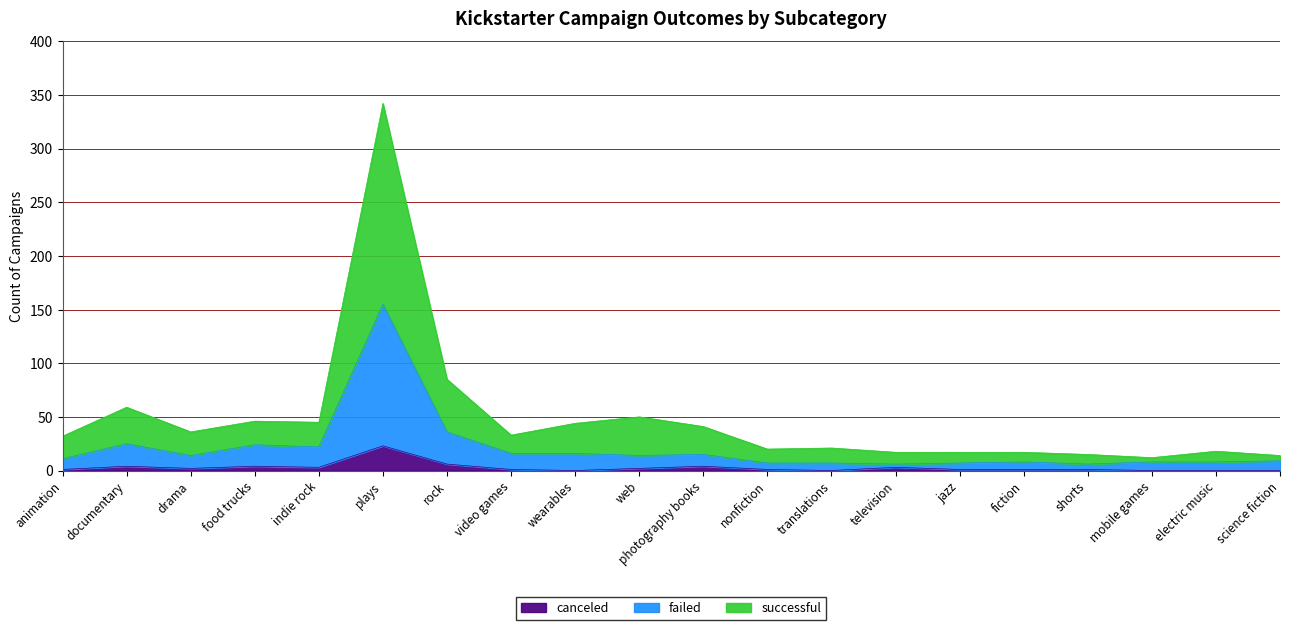

Which series has the largest range (max minus min)?

successful